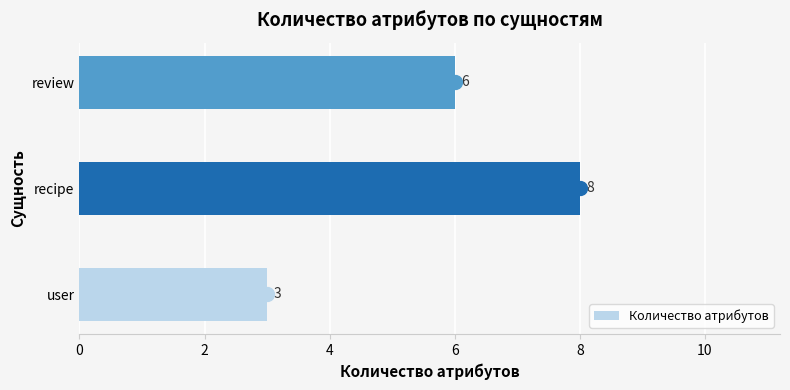

Which has a higher value, recipe or review?

recipe